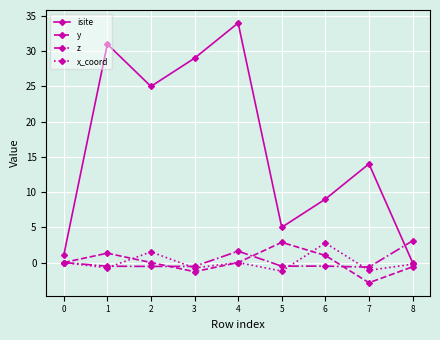

How many lines are shown in the chart?

4